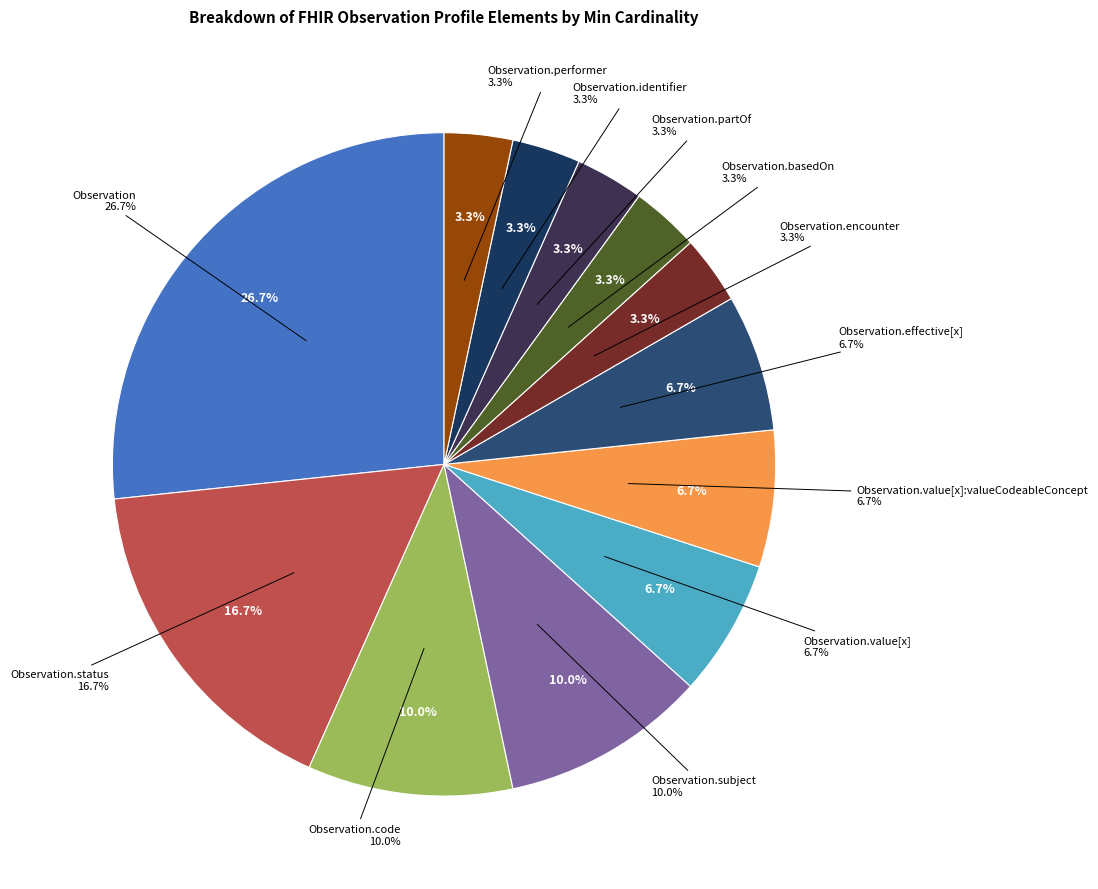

The Observation slice represents 27% of the pie. True or false?

True